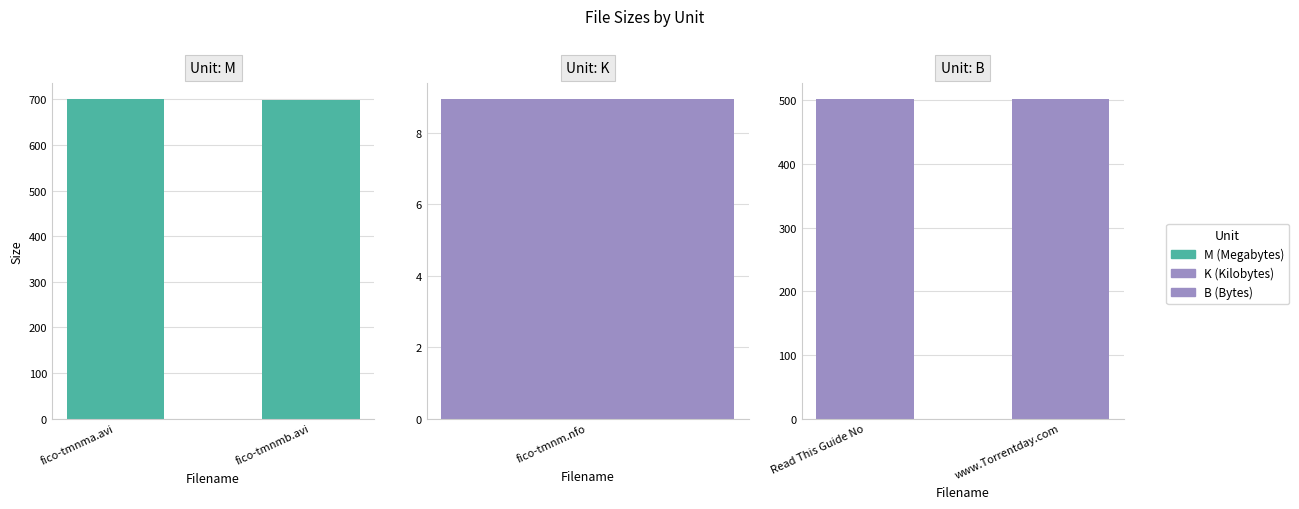

Is the value of B at fico-tmnmb.avi greater than the value of M at fico-tmnmb.avi?

No